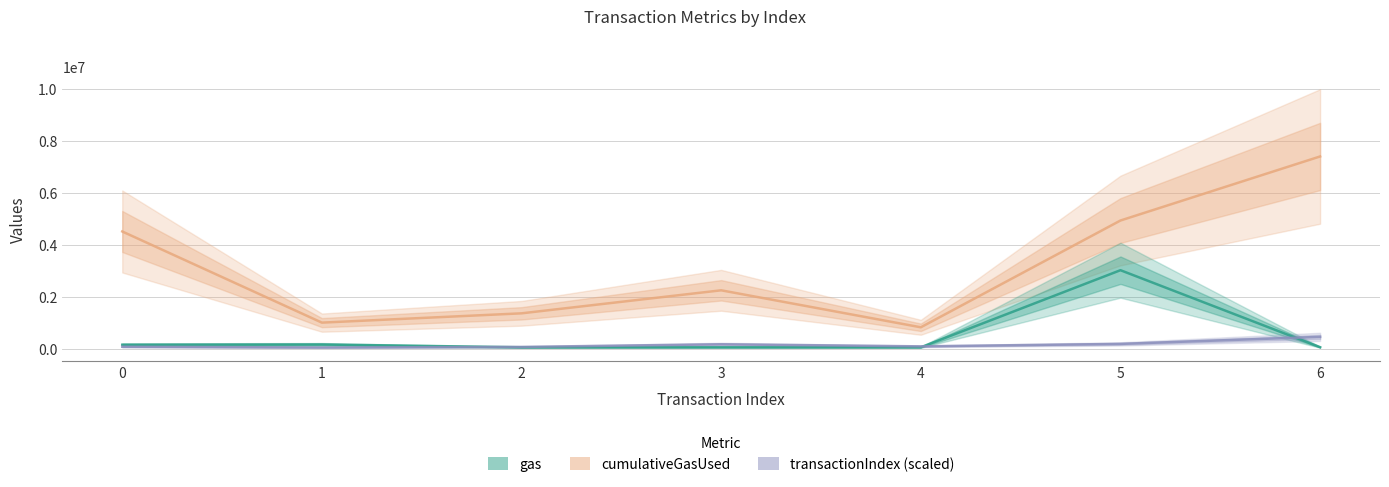

In transactionIndex, how many points are higher than both neighbors (excluding endpoints)?

1